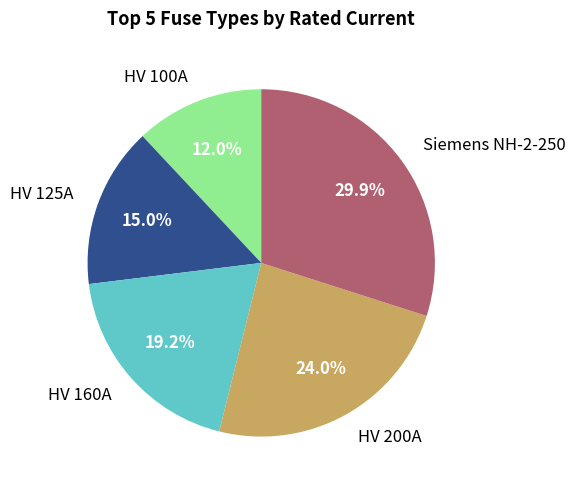

What percentage is NOT represented by HV 100A?

88.0%